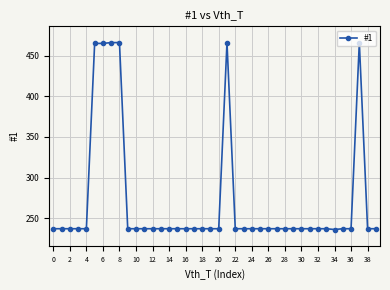

Is this an area chart (filled region under the line)?

No